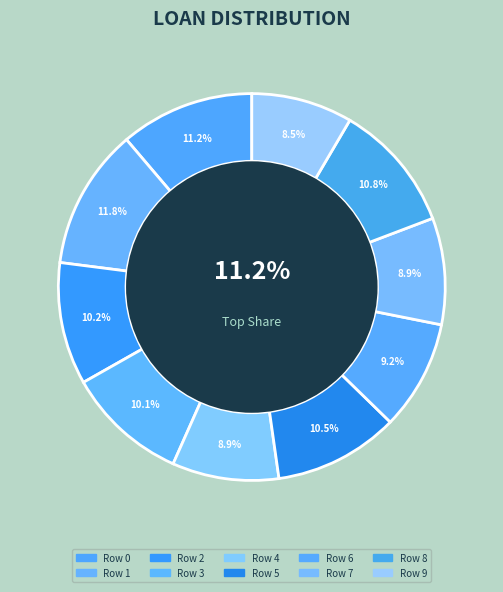

Does 3 account for over 50% of the chart?

No